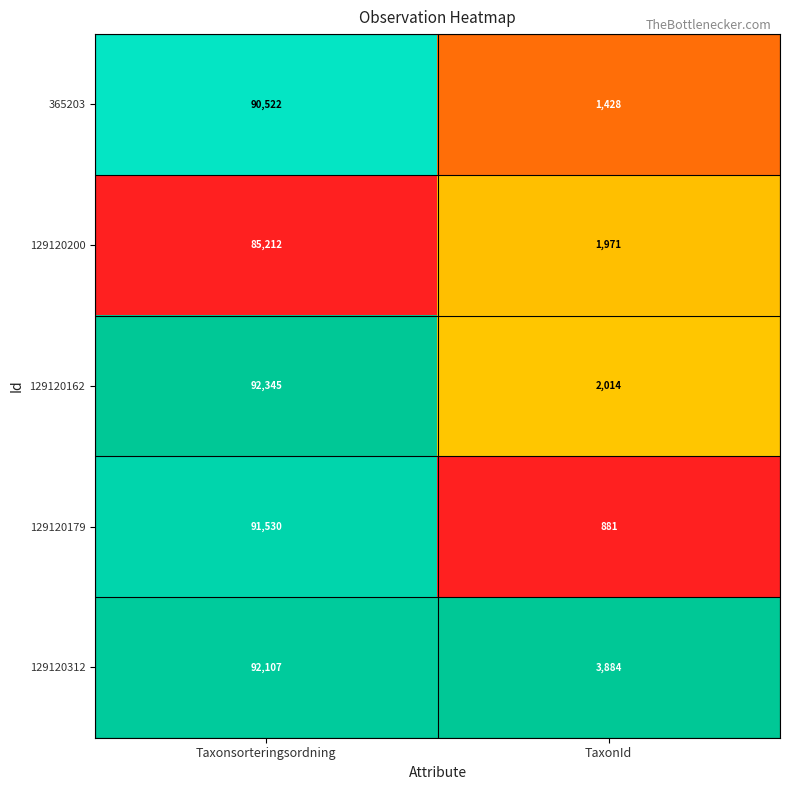

Which category has the lowest value in the 129120200 series?

TaxonId